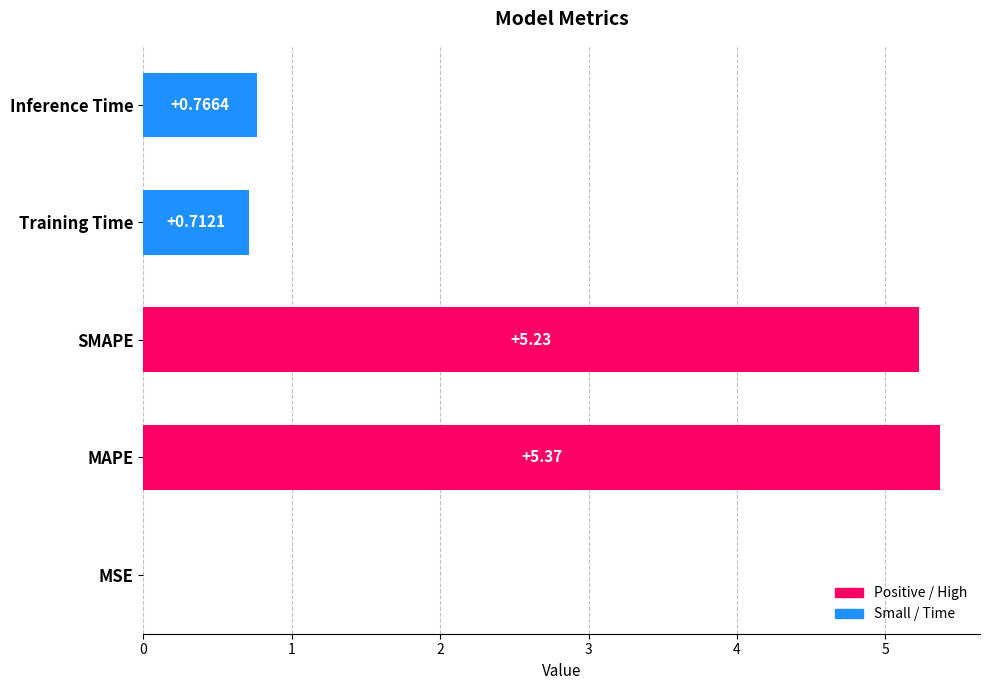

What is the sum of all values?

12.1